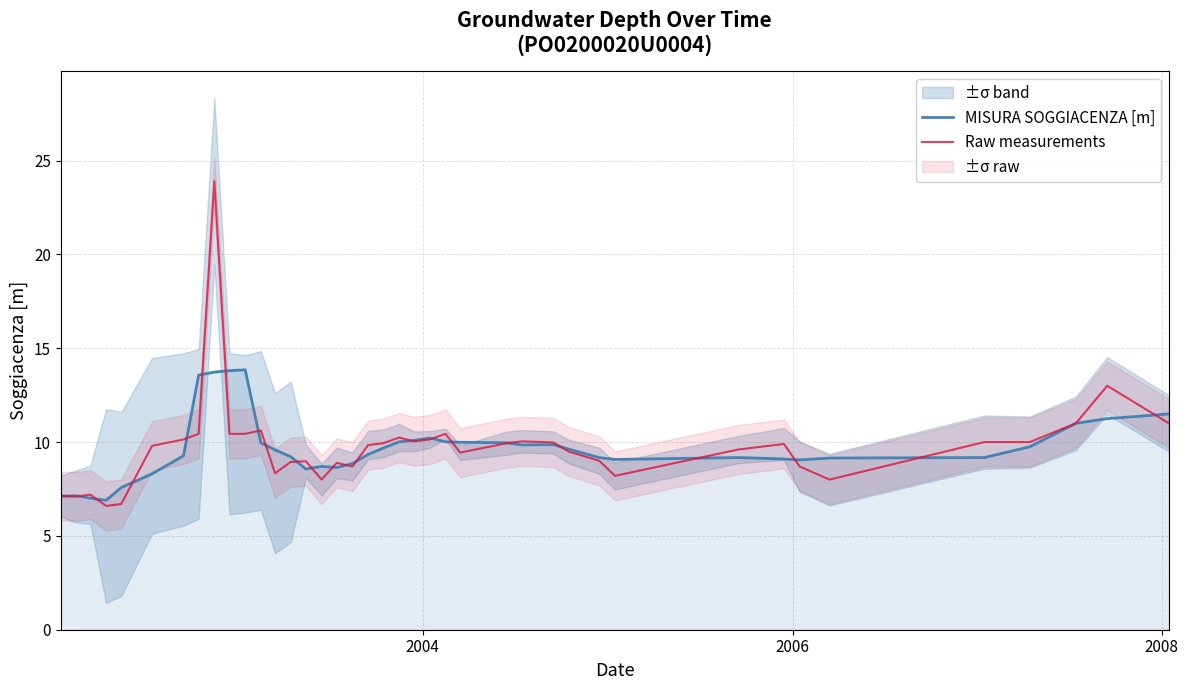

What is the minimum value for Raw measurements?

6.6